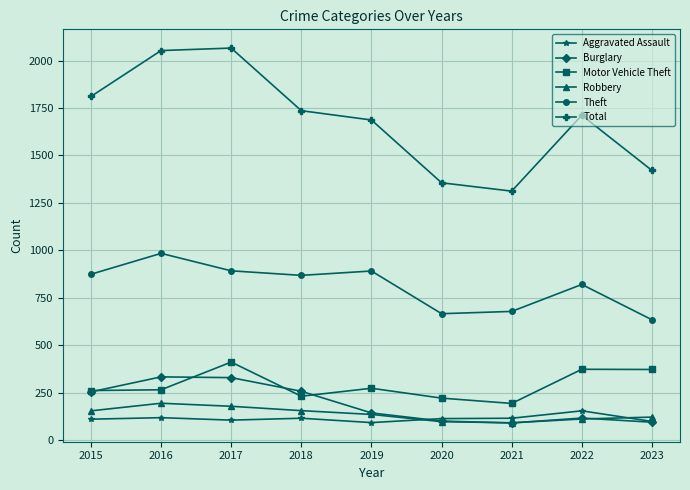

True or false: Robbery and Motor Vehicle Theft intersect in this chart.

False